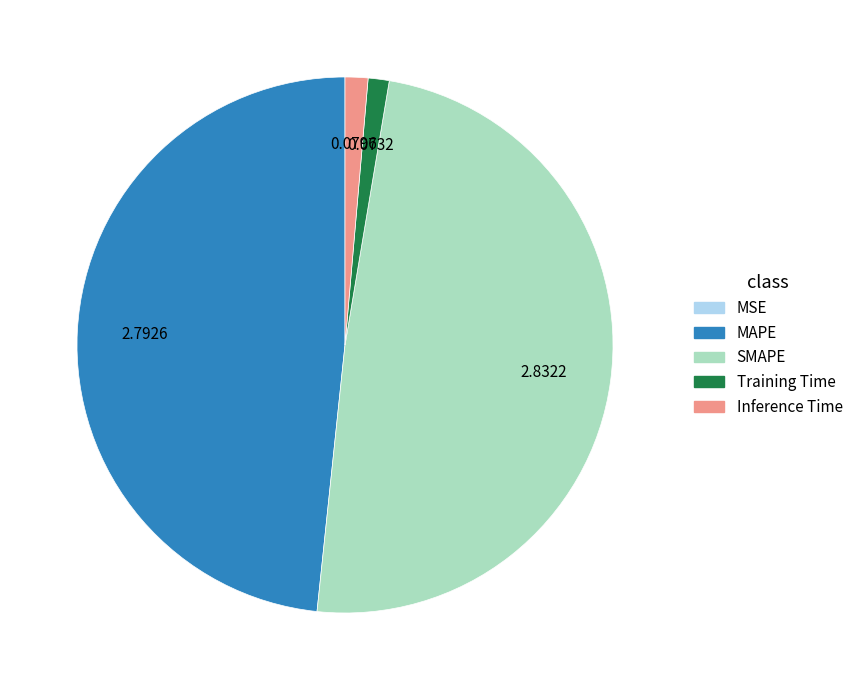

Is it true that SMAPE is 61% of the pie?

False